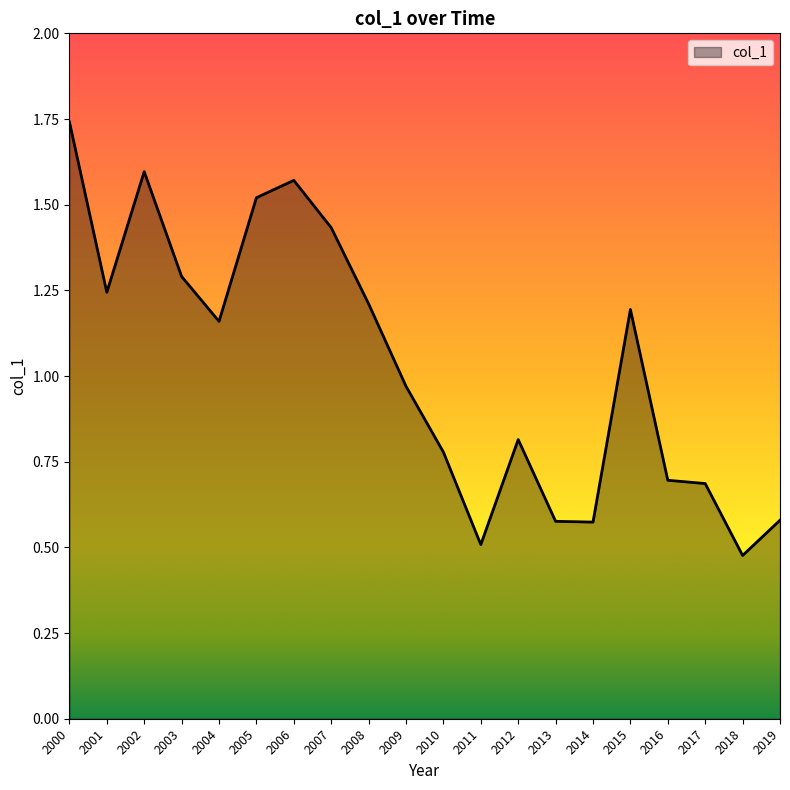

Which category has the highest value across all series?

2000